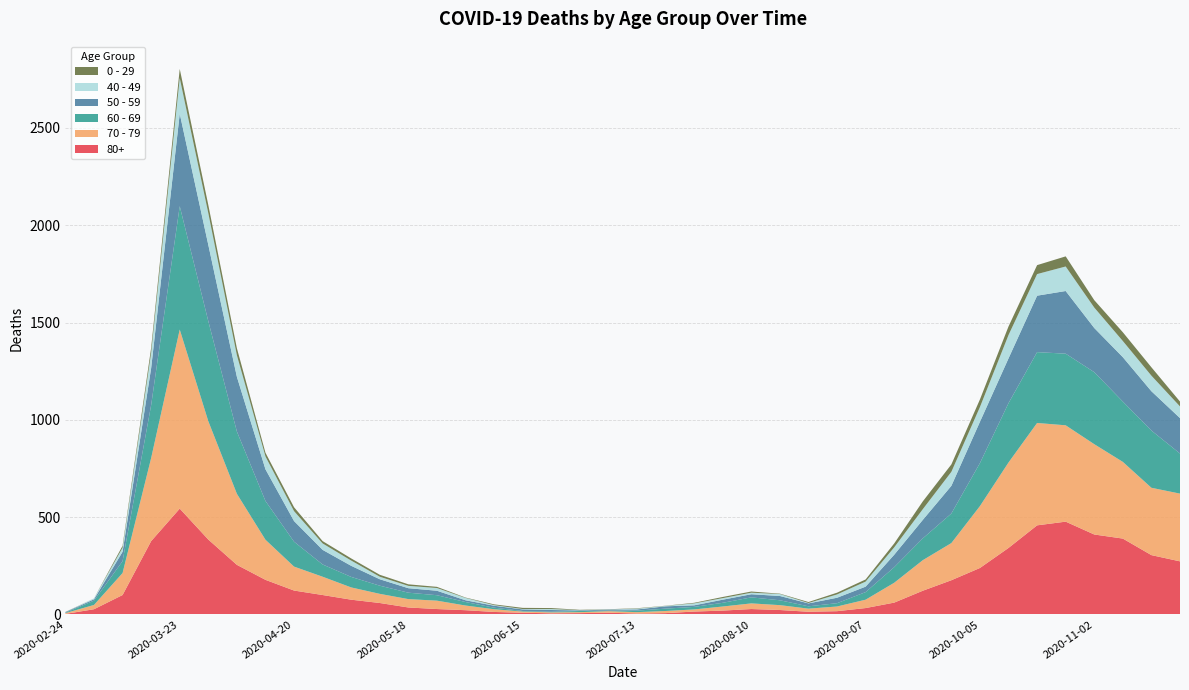

Reading right to left, what are all the values shown in this chart?

80+: 273	305	390	411	477	458	342	239	176	122	61	33	17	14	23	28	20	15	7	5	9	7	6	9	13	22	28	36	59	76	100	123	178	255	385	544	377	100	27	3
70 - 79: 348	346	394	464	495	526	439	318	191	157	102	43	24	16	25	29	21	11	11	7	8	5	5	6	14	24	43	43	47	63	94	123	206	365	608	920	427	113	22	4
60 - 69: 206	294	310	370	368	364	305	221	152	112	80	39	17	12	25	31	19	13	12	8	3	6	3	3	8	18	28	33	42	54	63	128	199	320	514	634	272	61	22	2
50 - 59: 182	202	228	227	322	290	230	212	142	95	64	28	28	15	22	16	16	8	12	6	5	3	9	8	10	9	23	23	33	57	75	106	163	281	392	475	190	48	7	3
40 - 49: 60	80	83	105	126	111	120	76	72	55	38	26	17	2	10	8	8	10	2	4	1	1	5	2	3	12	14	12	13	27	33	51	66	111	163	183	79	21	5	0
0 - 29: 25	43	45	38	52	46	44	39	38	40	20	11	9	5	2	6	6	3	1	2	1	2	5	6	4	2	6	8	10	11	12	20	19	36	42	47	25	10	0	1